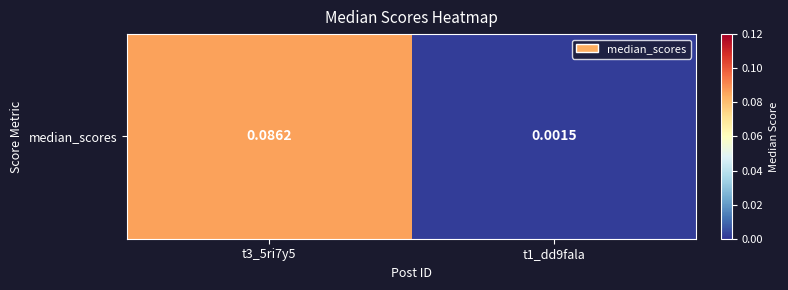

Is it true that the value at t1_dd9fala is 0.0?

True